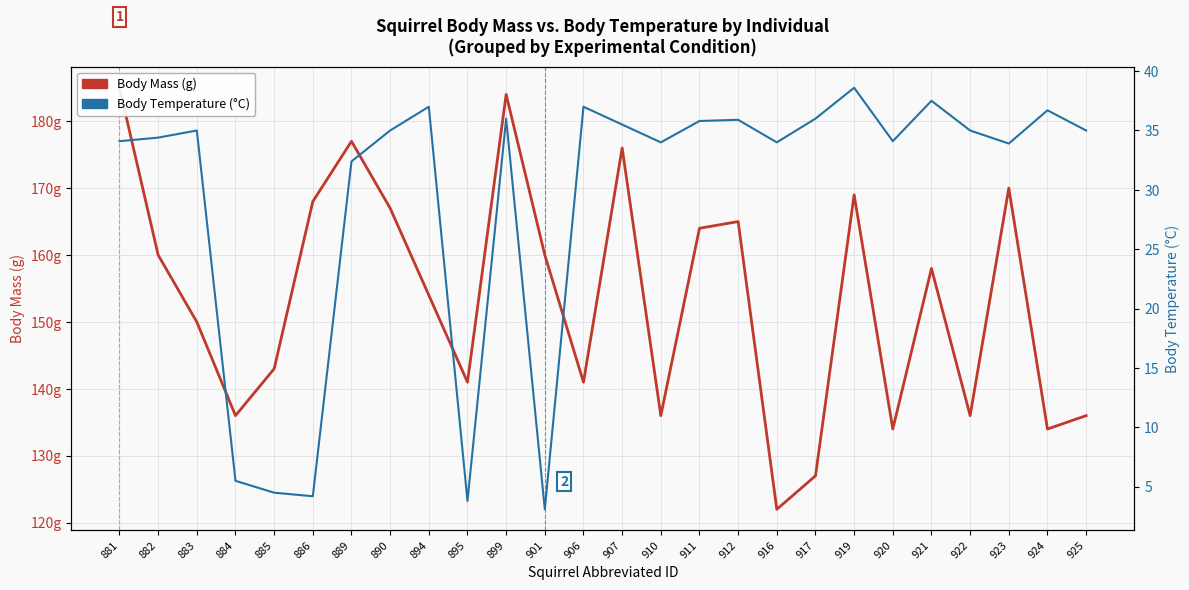

Is the value of Body Mass (g) at 921 greater than the value of Body Temperature (°C) at 901?

Yes